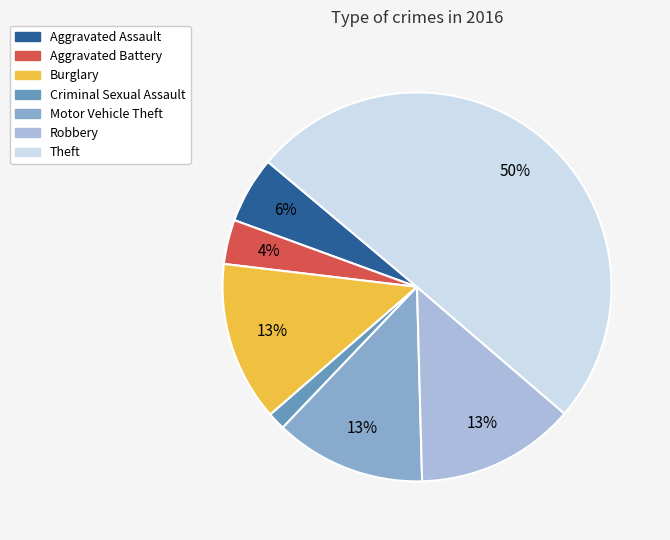

Between Burglary and Aggravated Battery, which is larger?

Burglary